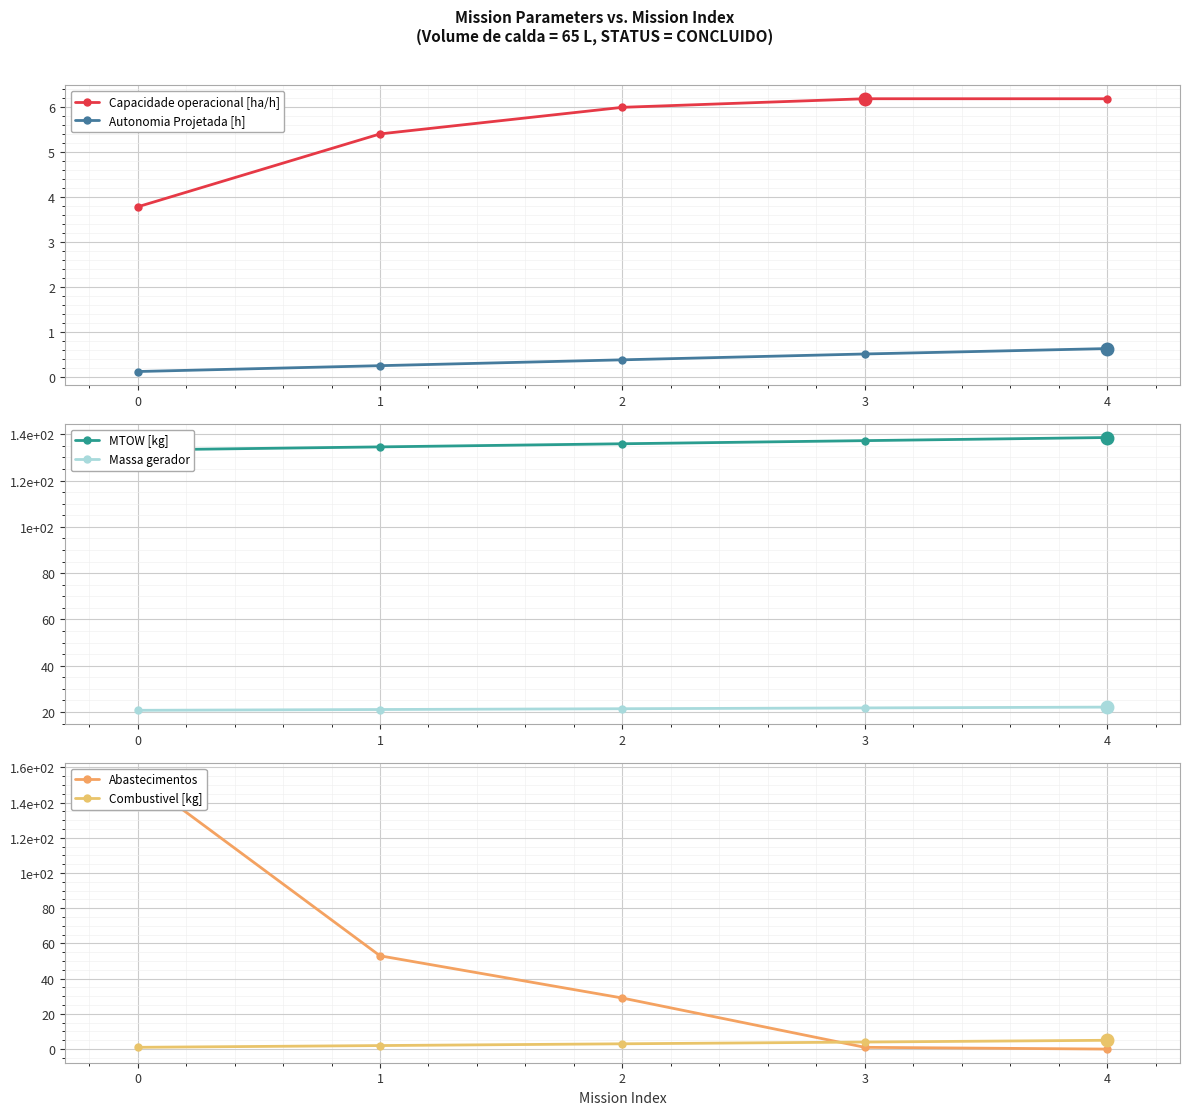

Between 0 and 1, which is larger?

1